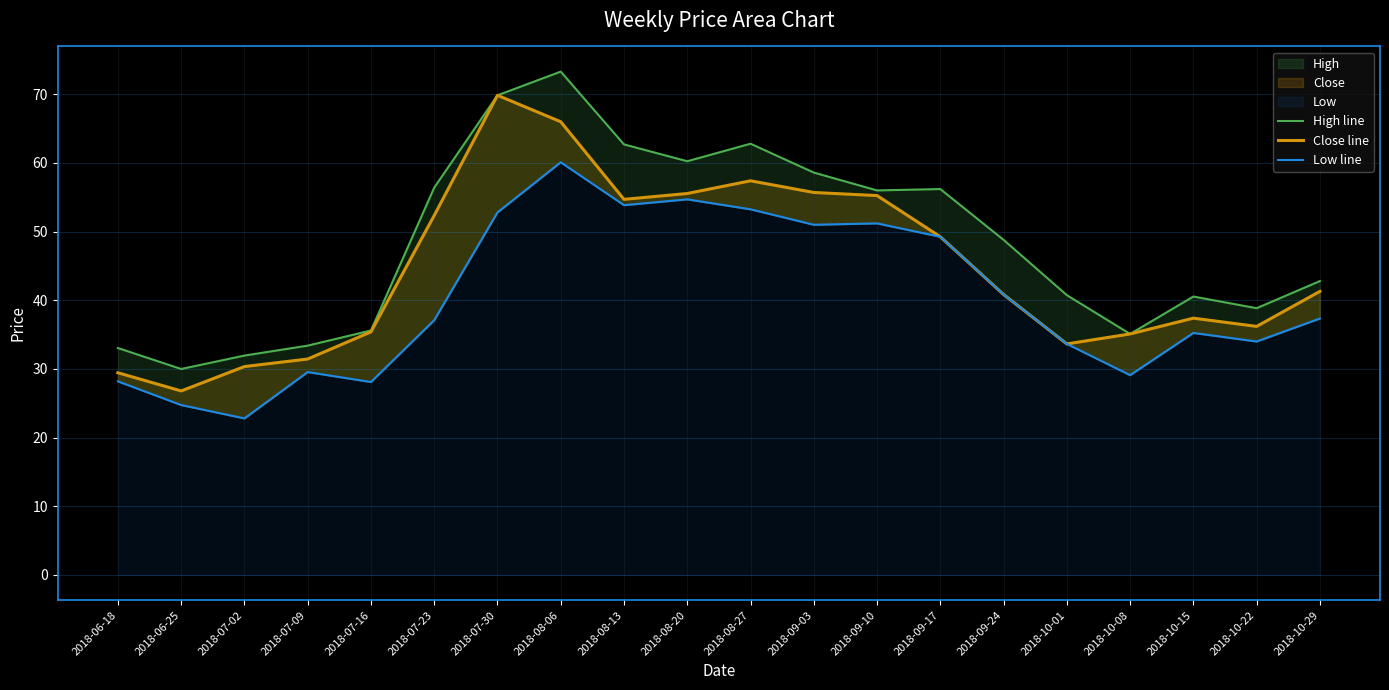

At 2018-08-06, list the series in order from smallest to largest.

Low line, Close line, High line